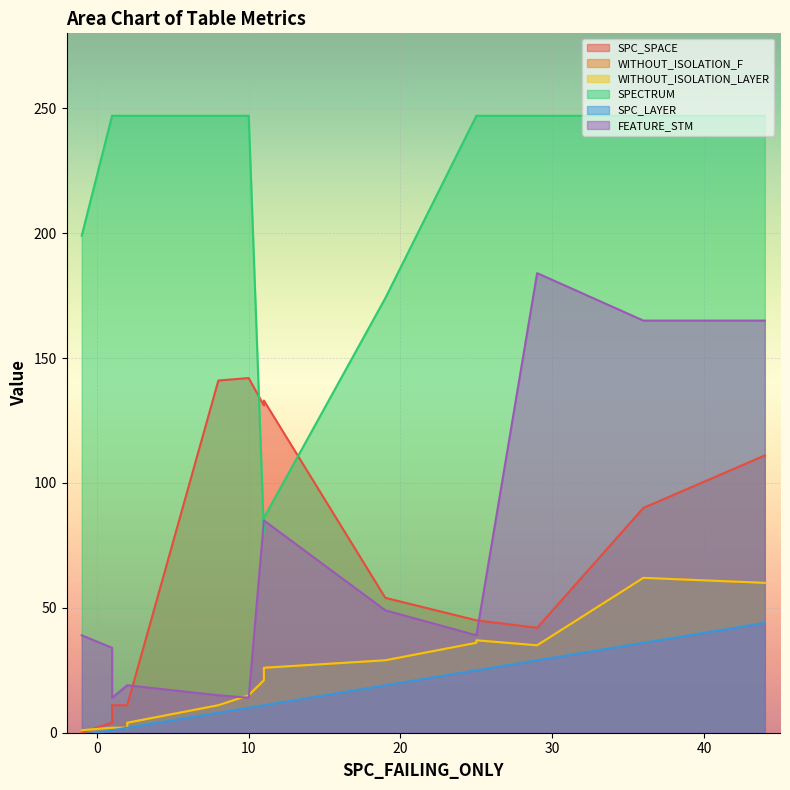

What is the sum of the SPECTRUM values at 25 and 1?

494